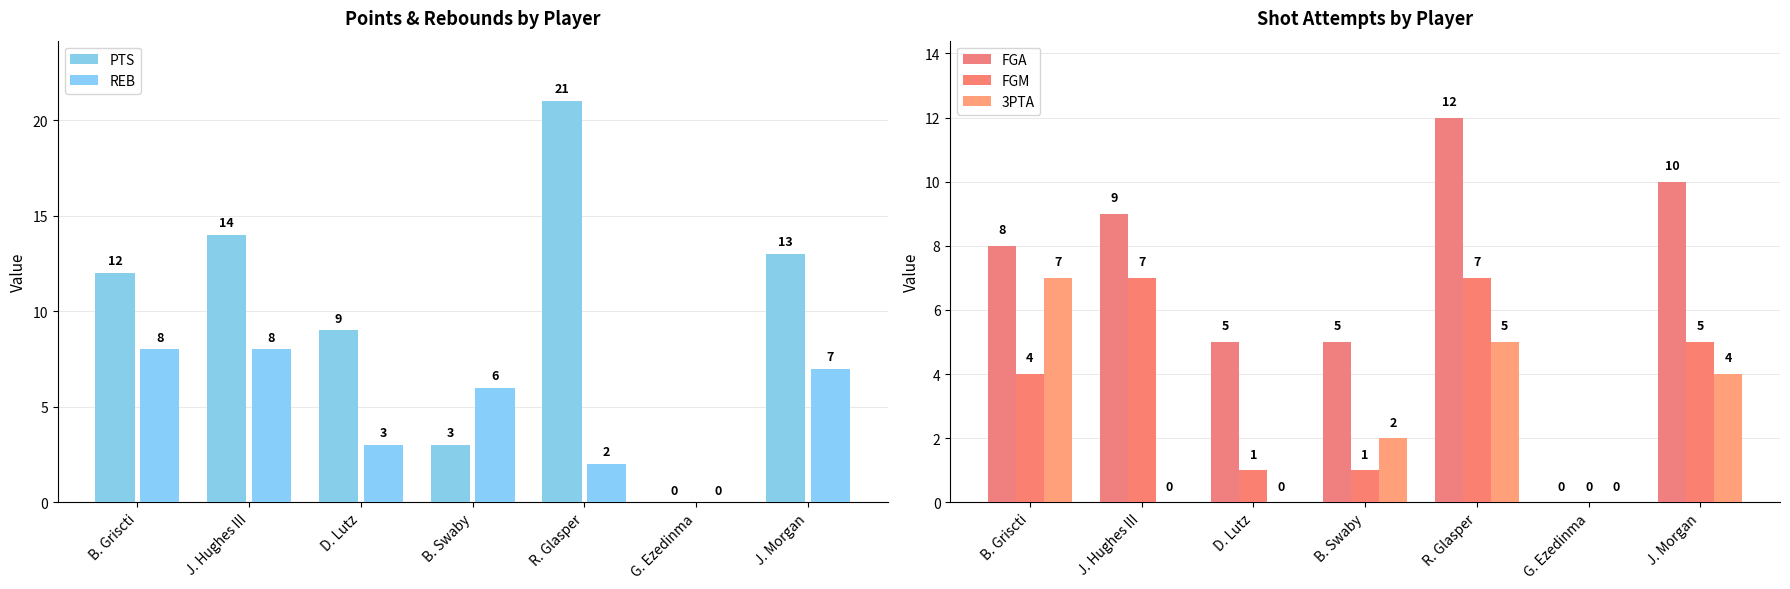

What is the label of the 4th bar from the left?

B. Swaby